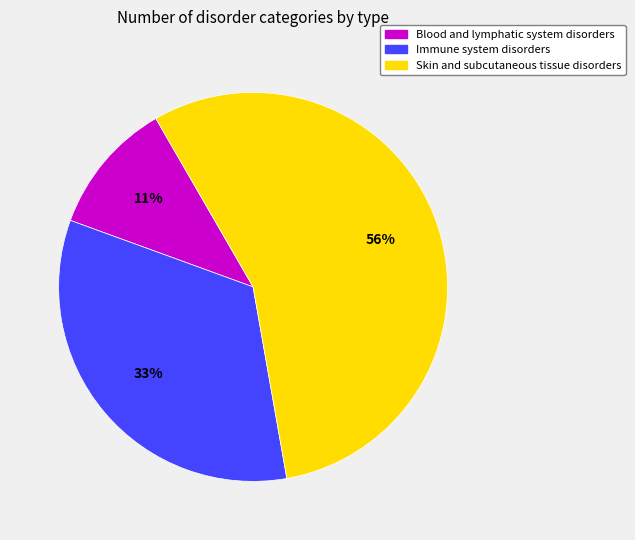

Is the sum of Blood and lymphatic system disorders and Immune system disorders greater than half?

No